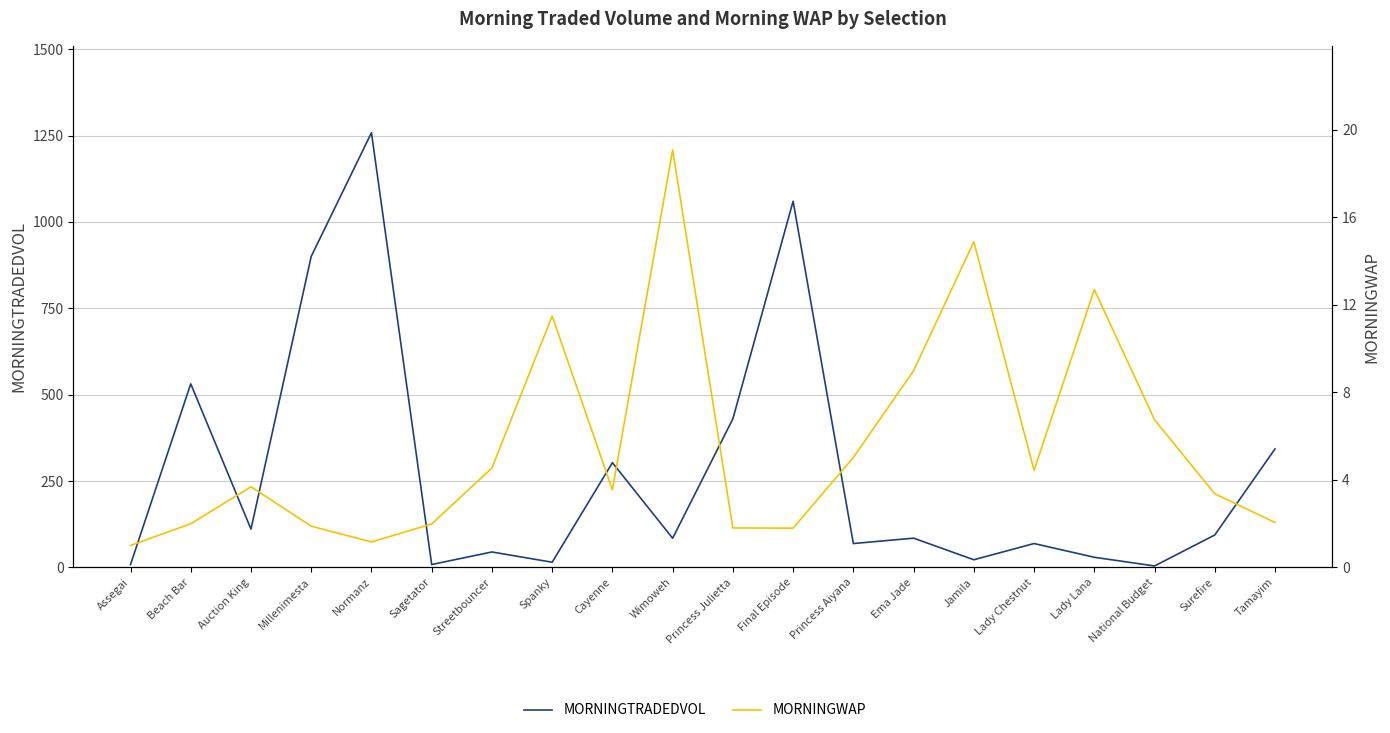

Is the value of MORNINGWAP at Beach Bar greater than the value of MORNINGTRADEDVOL at Spanky?

No